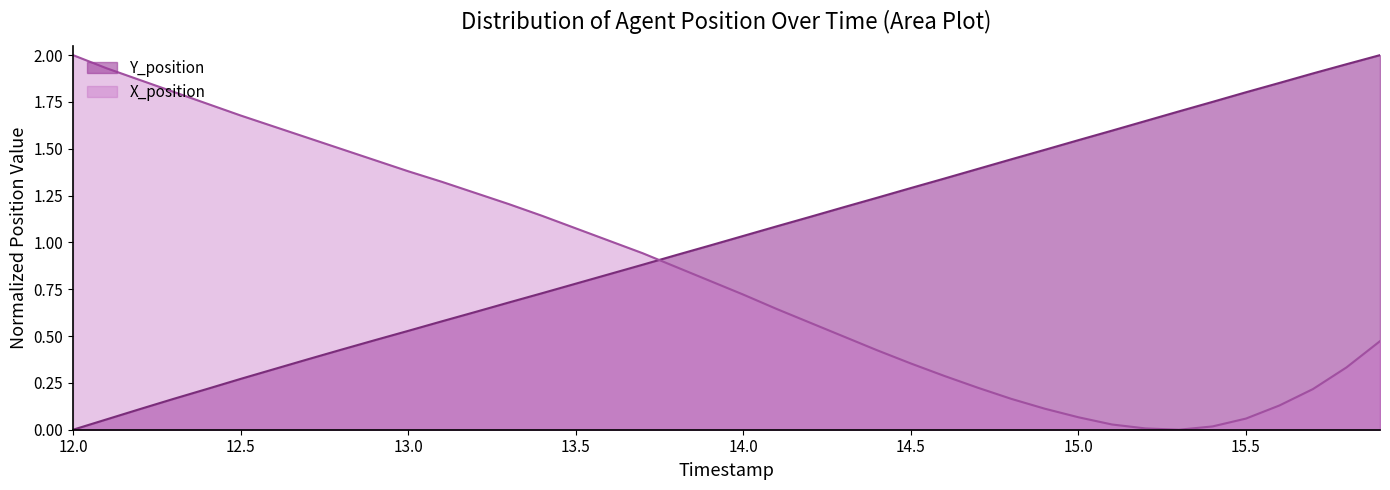

Reading left to right, list all the values displayed in this chart.

Y_position: 0.0	0.1	0.1	0.2	0.2	0.3	0.3	0.4	0.4	0.5	0.5	0.6	0.6	0.7	0.7	0.8	0.8	0.9	0.9	1.0	1.0	1.1	1.1	1.2	1.2	1.3	1.3	1.4	1.4	1.5	1.5	1.6	1.6	1.7	1.8	1.8	1.9	1.9	2.0	2.0
X_position: 2.0	1.9	1.9	1.8	1.7	1.7	1.6	1.6	1.5	1.4	1.4	1.3	1.3	1.2	1.1	1.1	1.0	0.9	0.9	0.8	0.7	0.6	0.6	0.5	0.4	0.4	0.3	0.2	0.2	0.1	0.1	0.0	0.0	0.0	0.0	0.1	0.1	0.2	0.3	0.5